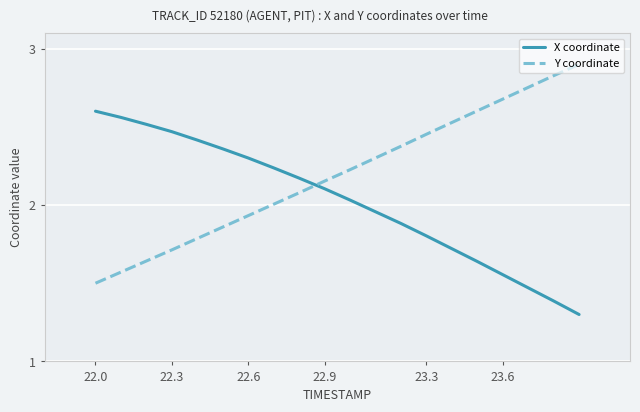

How many times do Y coordinate and X coordinate cross each other?

1